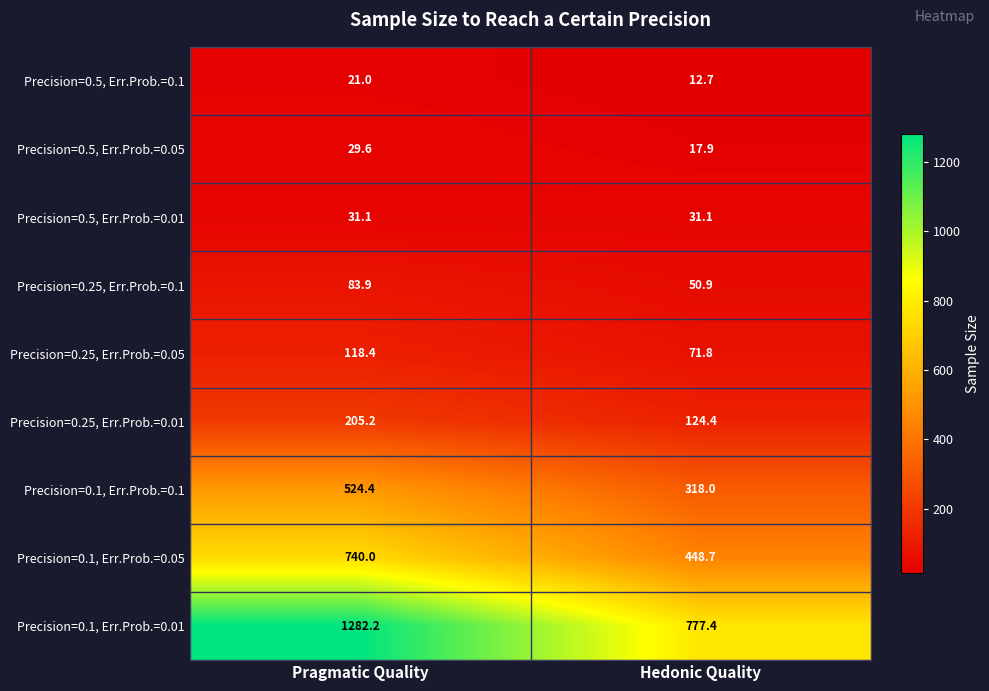

What is the difference between the Precision=0.1, Err.Prob.=0.1 values at Hedonic Quality and Pragmatic Quality?

206.4